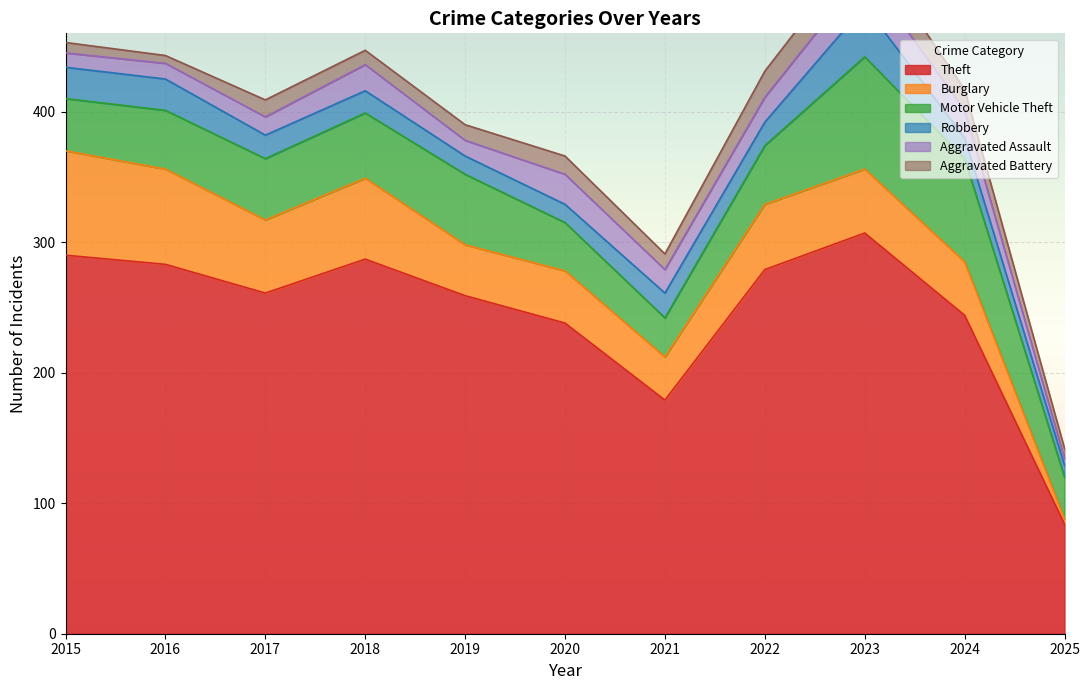

At which category is the sum across all series the highest?

2023